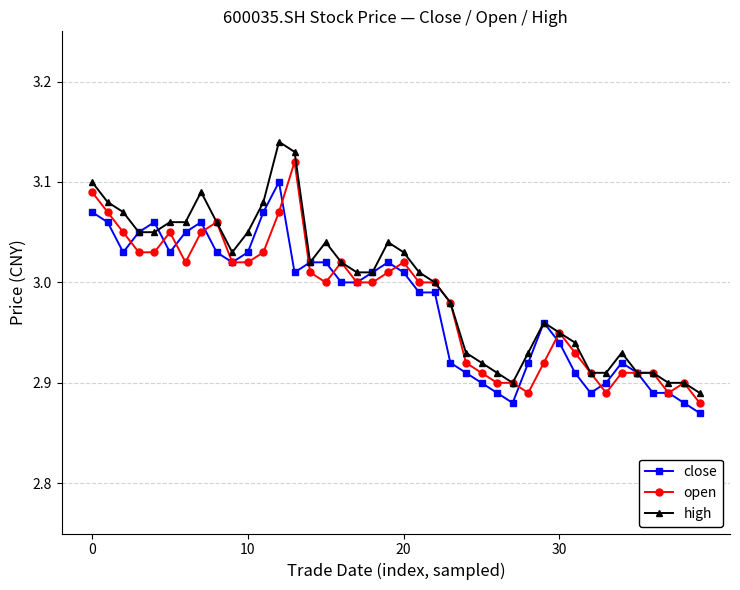

List the series in order of their peak value, lowest first.

close, open, high